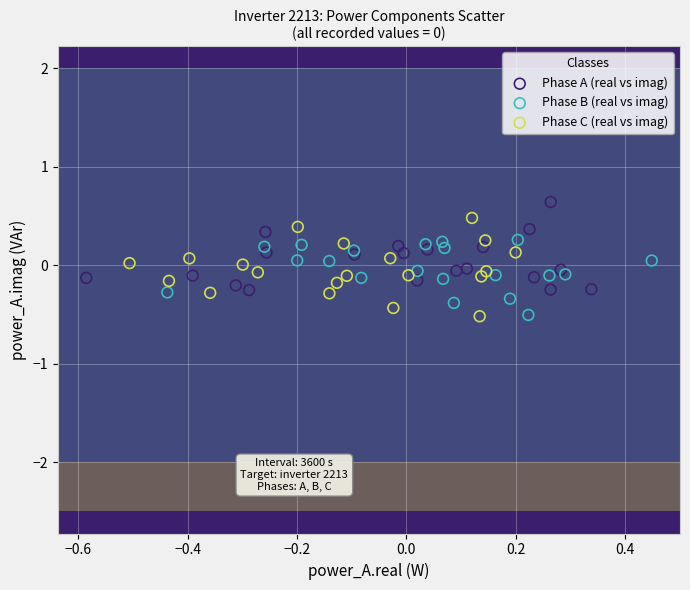

Which series contains the highest Y value?

Phase A (real vs imag)